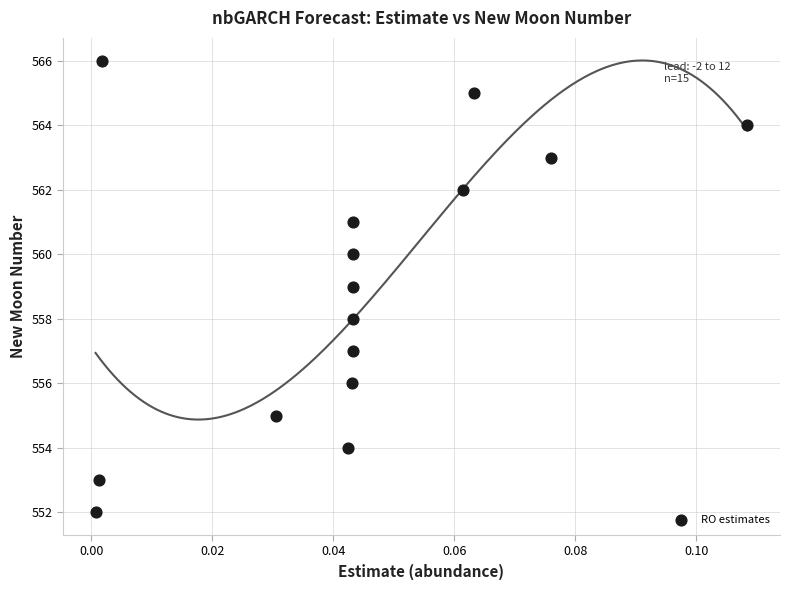

What is the range of Y values (max minus min)?

14